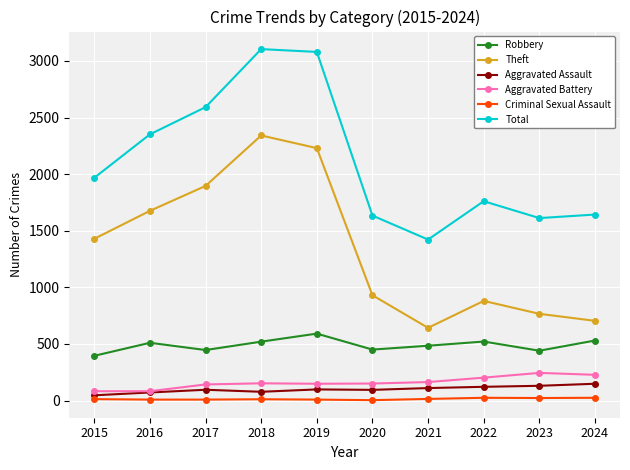

What is the smallest value displayed?

3